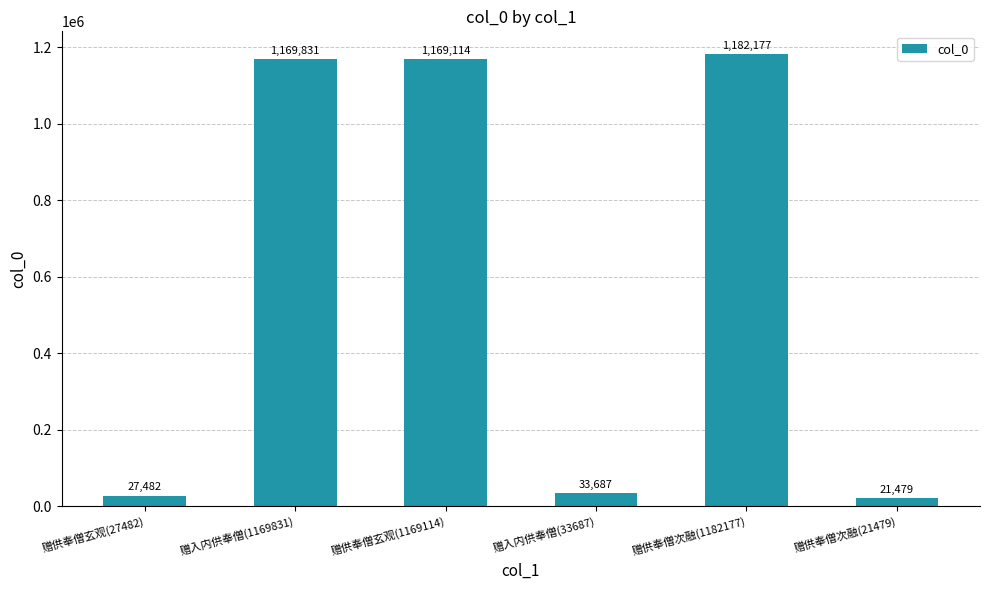

The value at 赠供奉僧玄观(27482) is 27482. True or false?

True